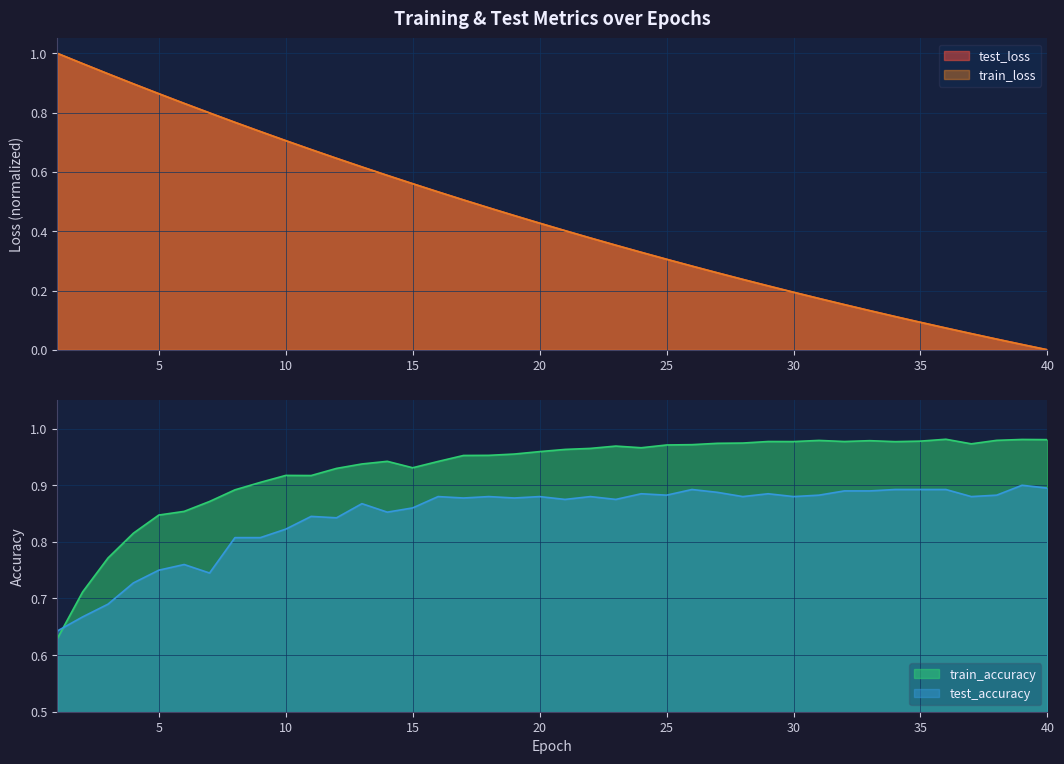

What value does the test_loss series have at 23?

0.4